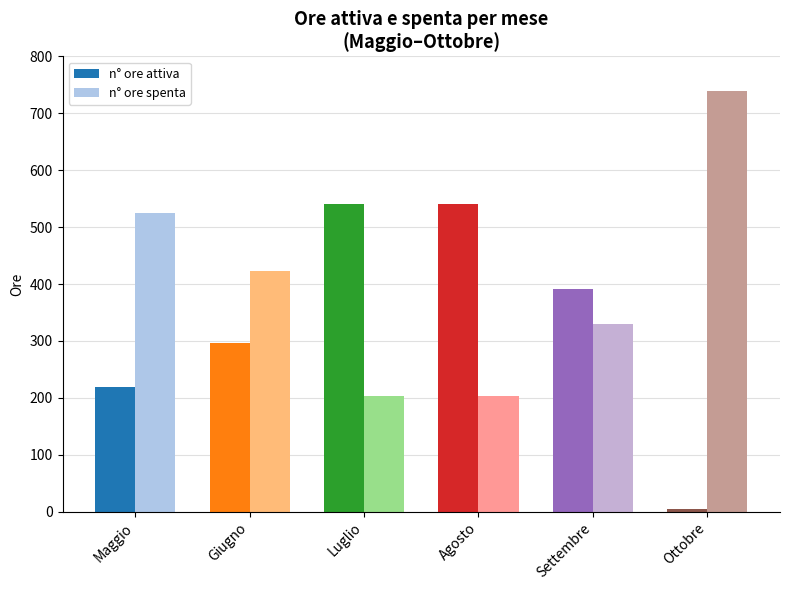

The n° ore spenta series shows 138 at Giugno. True or false?

False